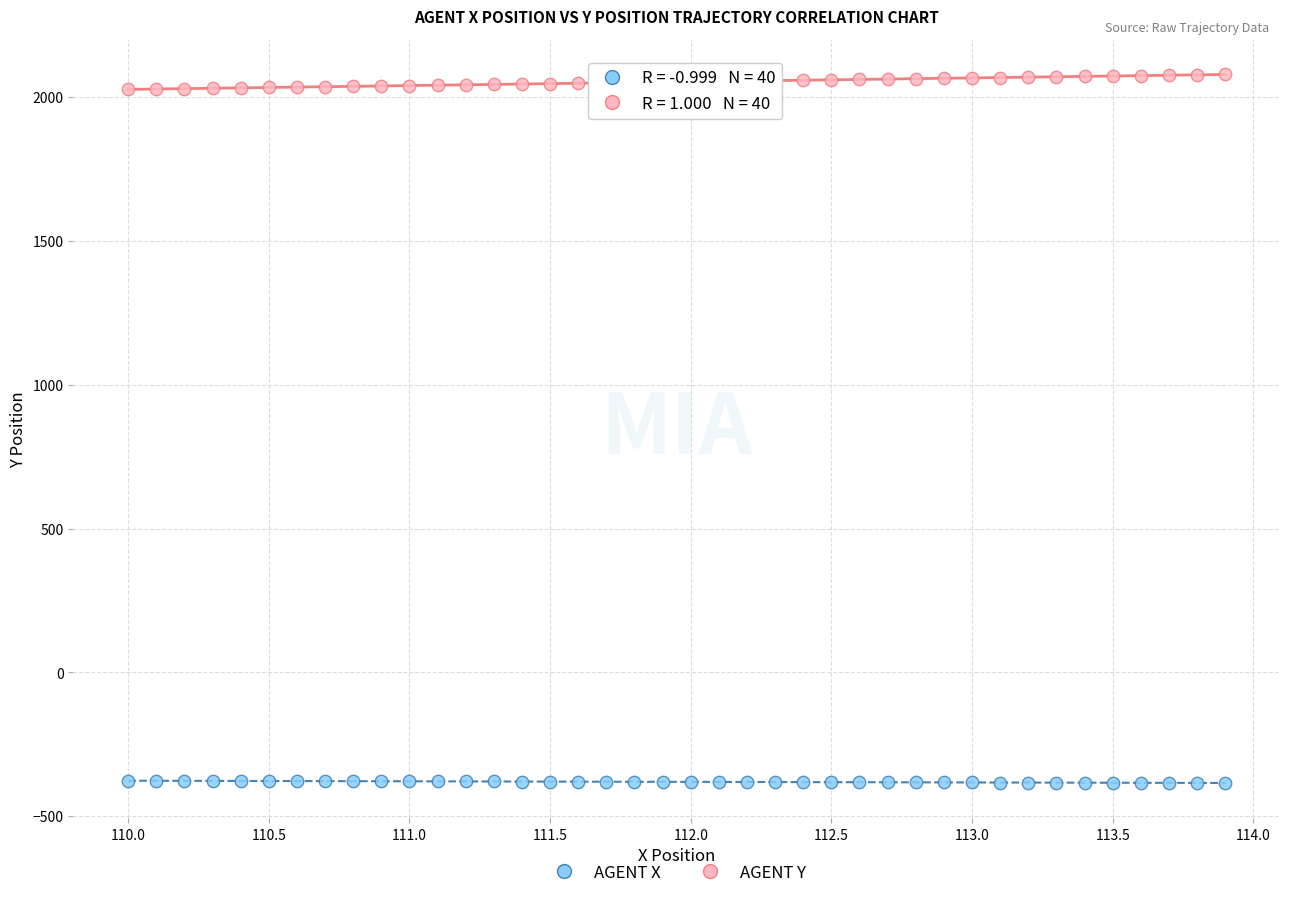

Which series reaches the minimum Y coordinate?

AGENT X